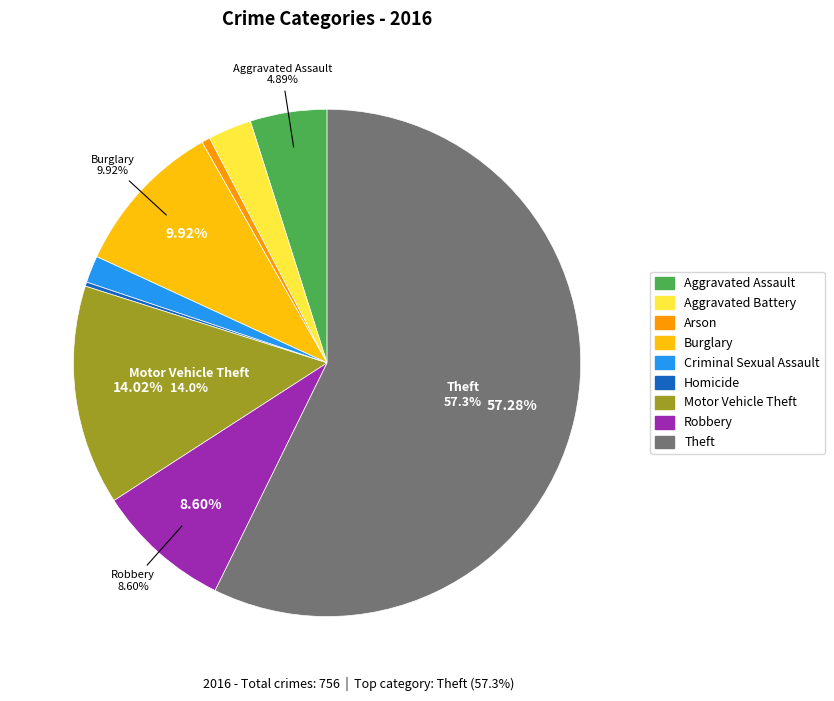

To the nearest percent, what portion does Arson represent?

1%